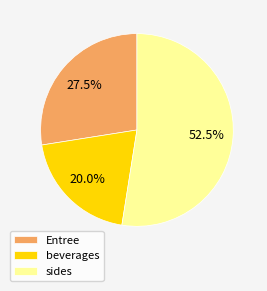

Do Entree and sides together represent more than half of the pie?

Yes